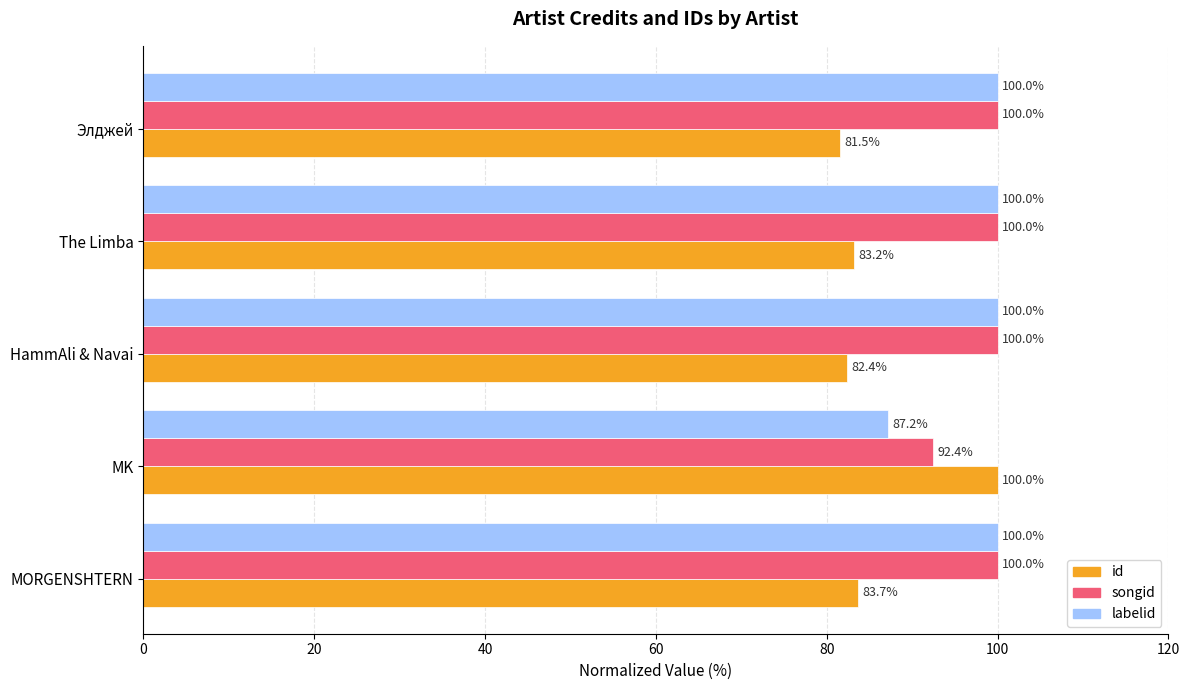

The value of id at The Limba is 83.2. True or false?

True